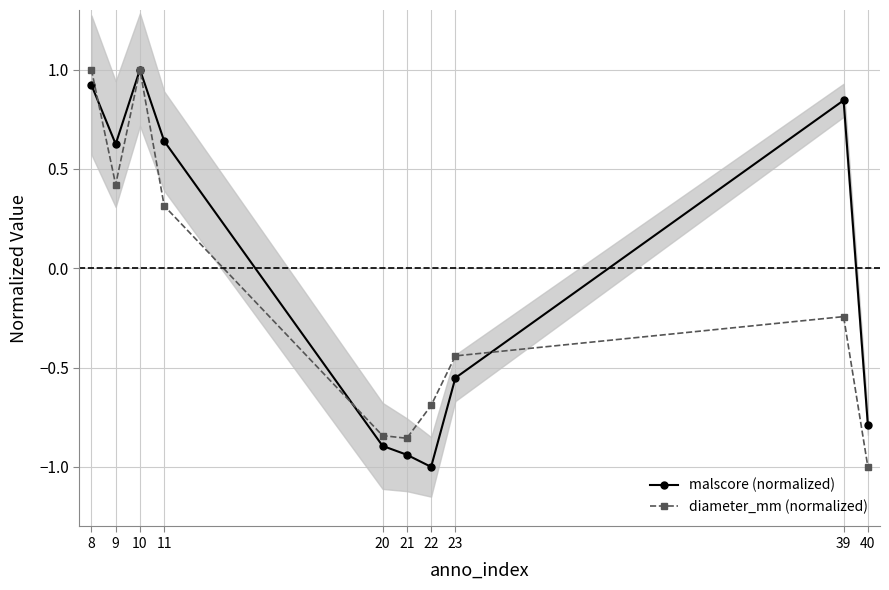

What is the value of the diameter_mm (normalized) point at the 2nd from the left?

0.4